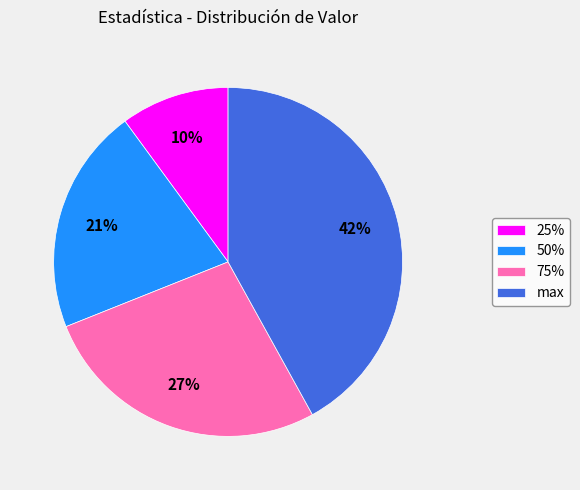

How many slices are in this pie chart?

4